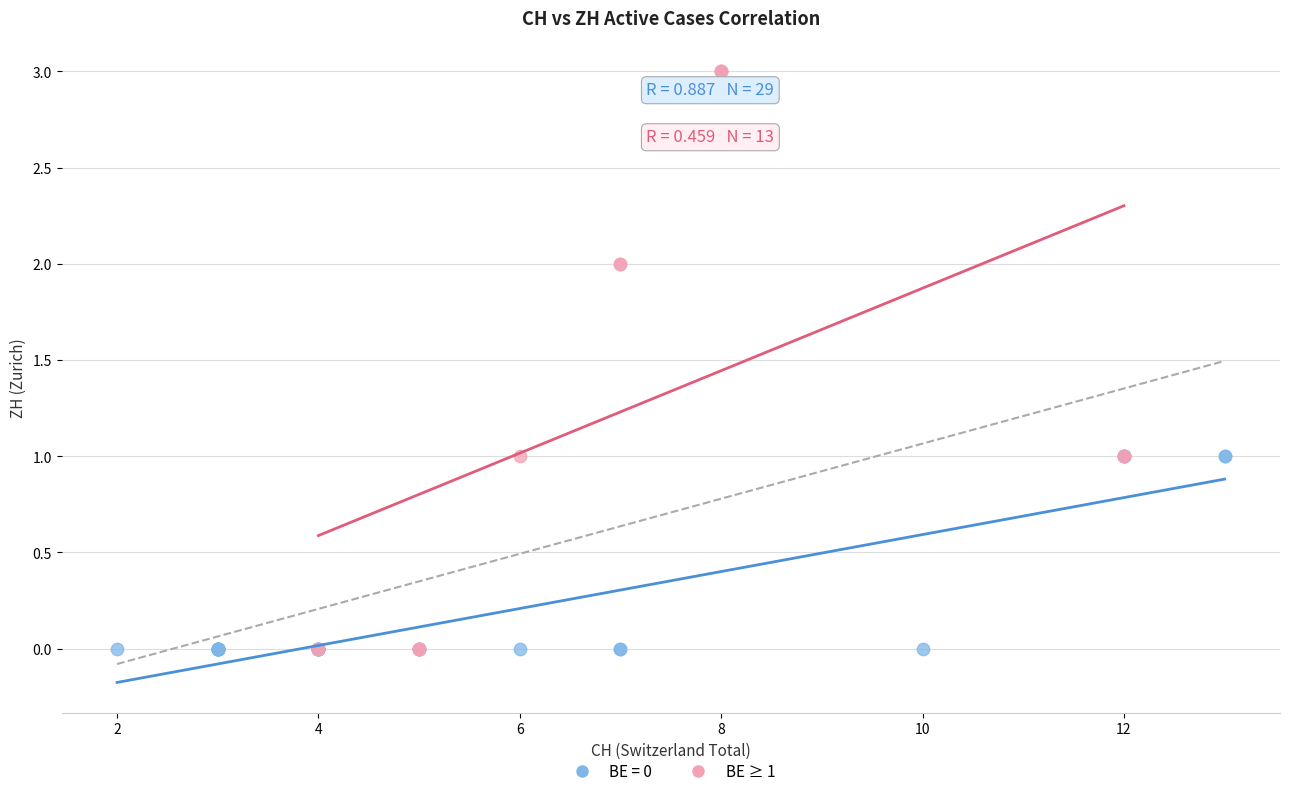

Which series has the widest spread of Y values?

BE ≥ 1